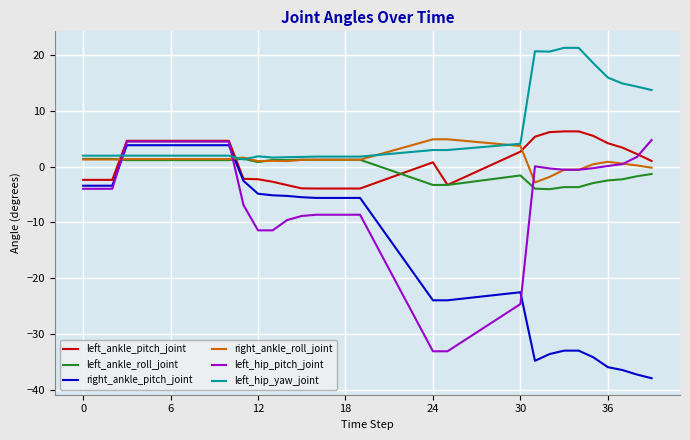

What is the lowest value of the right_ankle_pitch_joint series?

-37.9